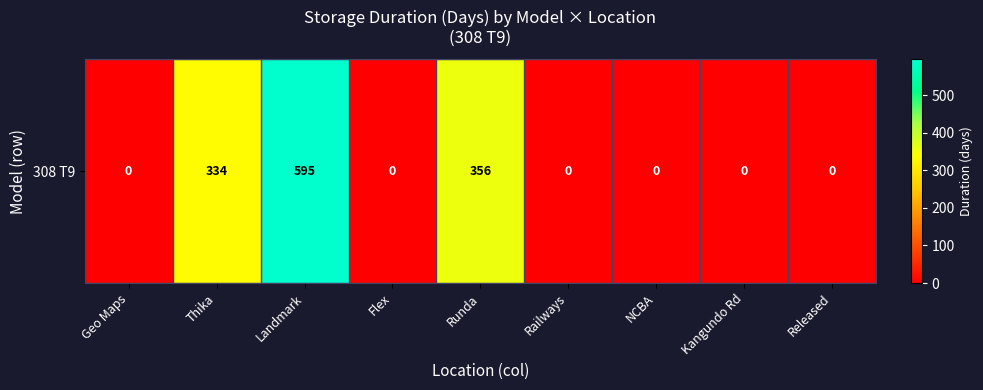

How many categories are shown in the chart?

9